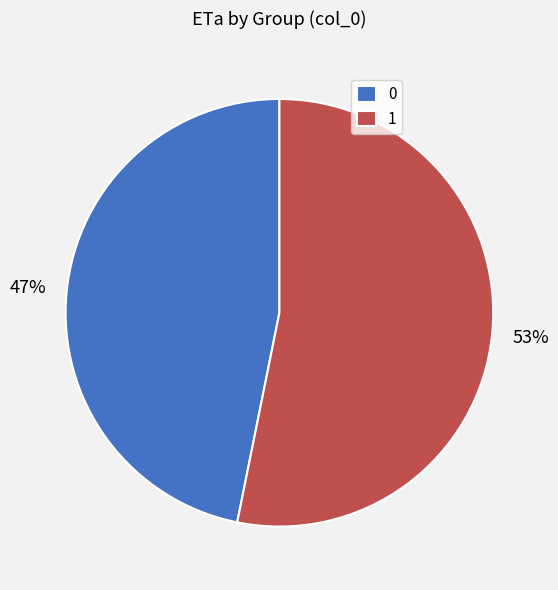

Which slice is the smallest?

0